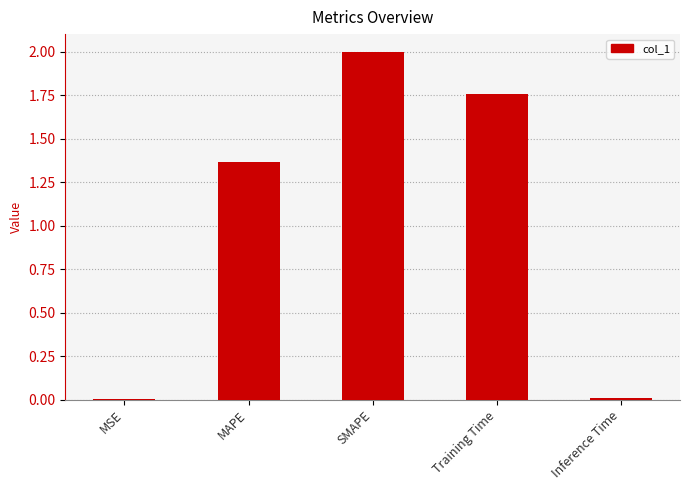

The value at Training Time is 1.1. True or false?

False